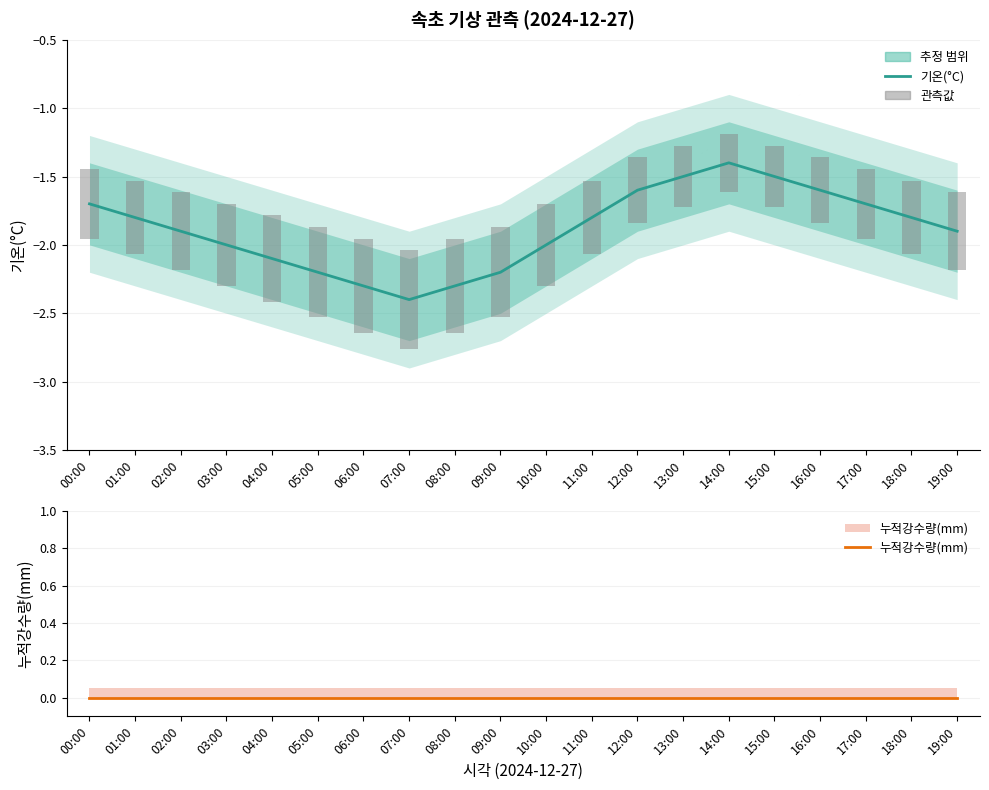

What is the value of the 관측값 bar at the 12th from the left?

0.5